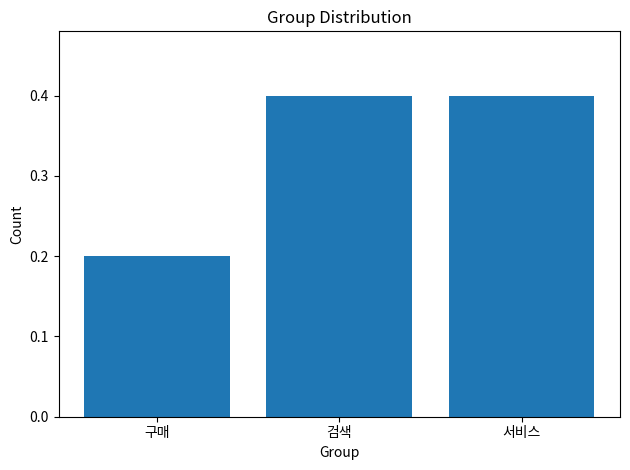

How many values are between 0 and 1?

3